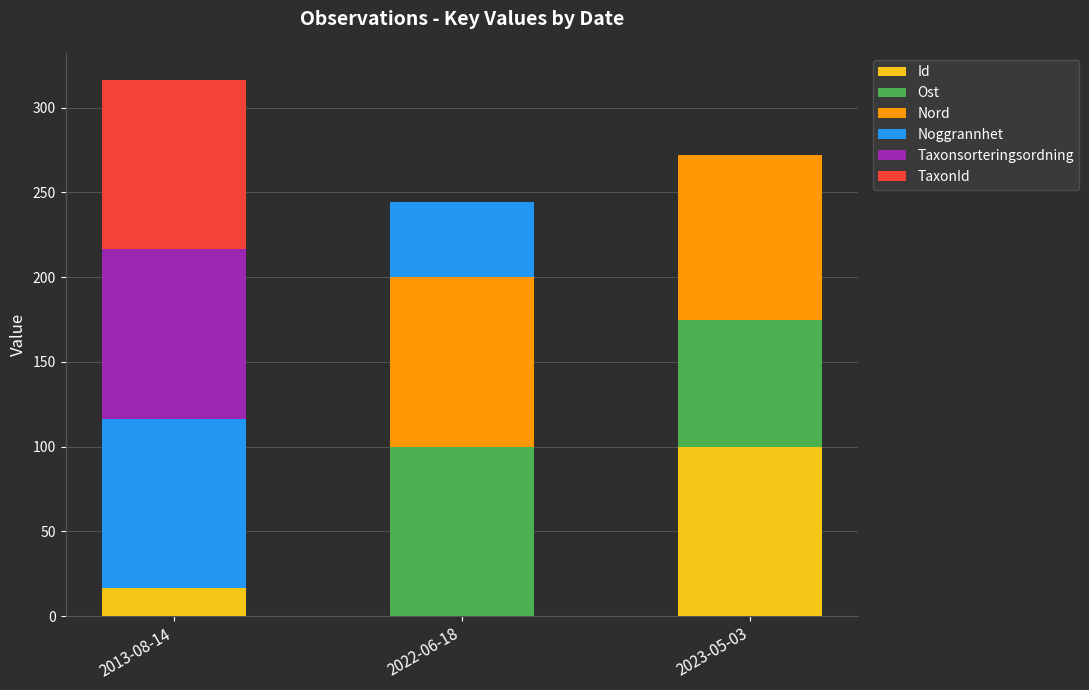

How many distinct data groups are displayed?

6